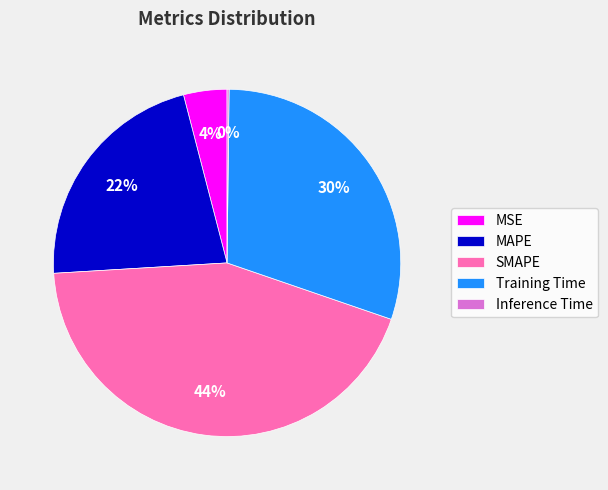

To the nearest percent, what portion does Training Time represent?

30%